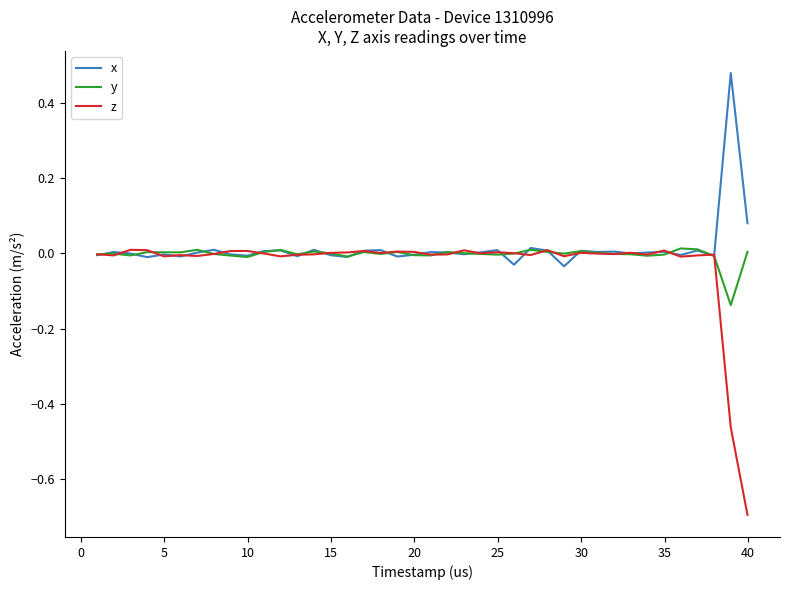

Which series has the widest spread of values?

z